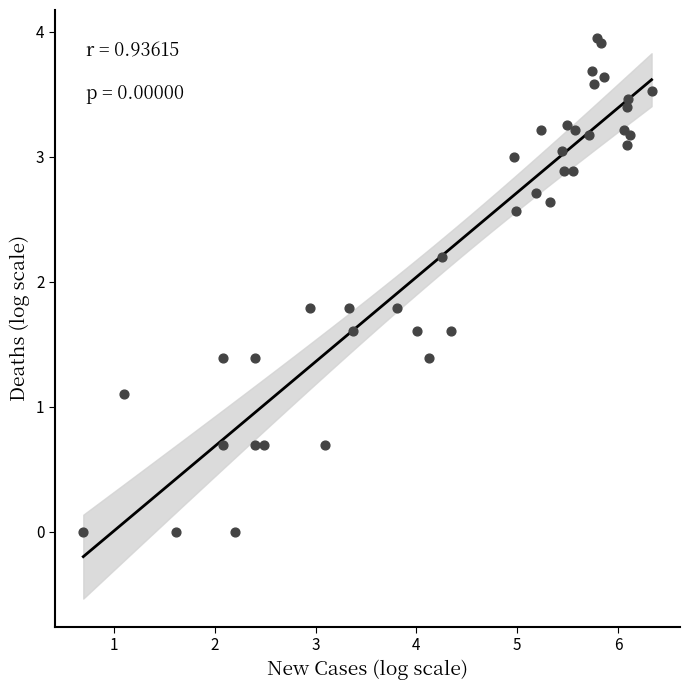

What Y value in the scatter plot is closest to 1?

1.1